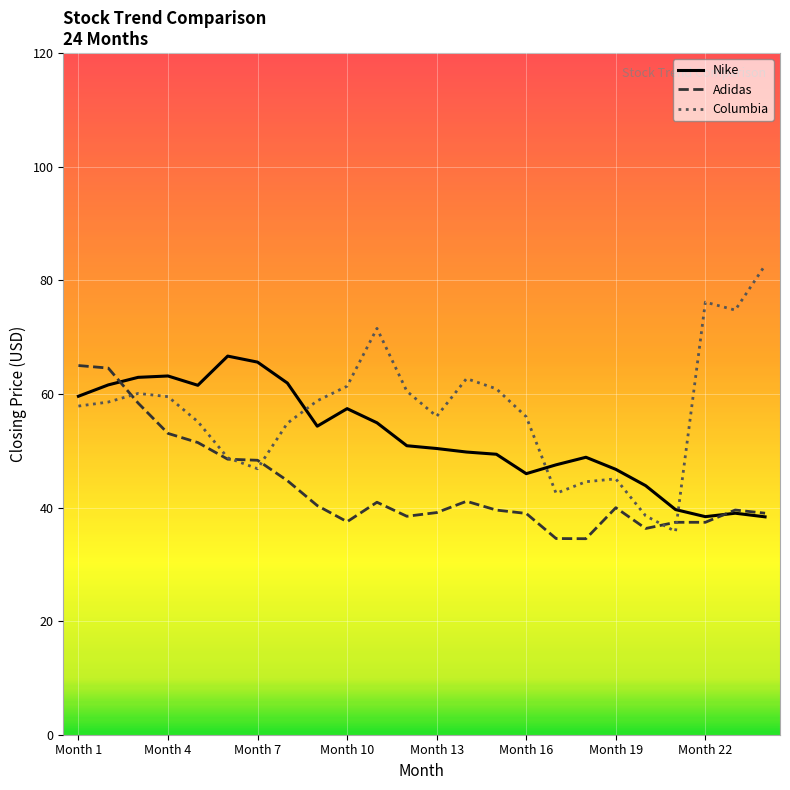

What is the minimum value shown in the chart?

34.5